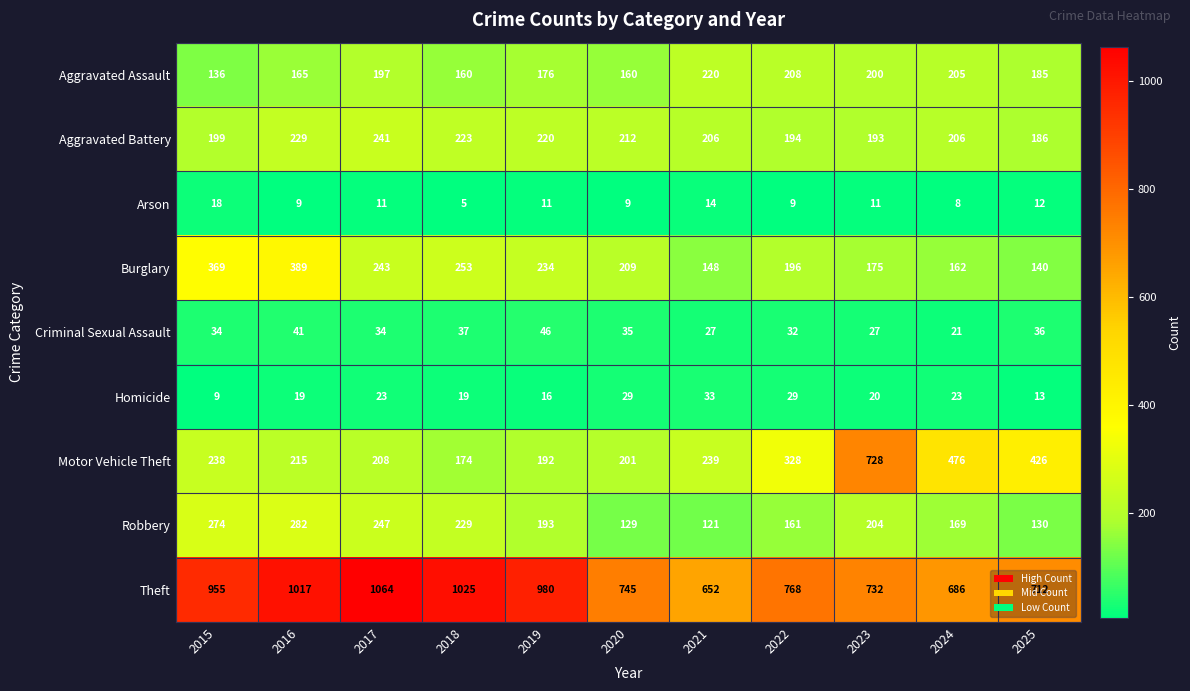

True or false: Aggravated Assault has a value of 112 at 2025.

False